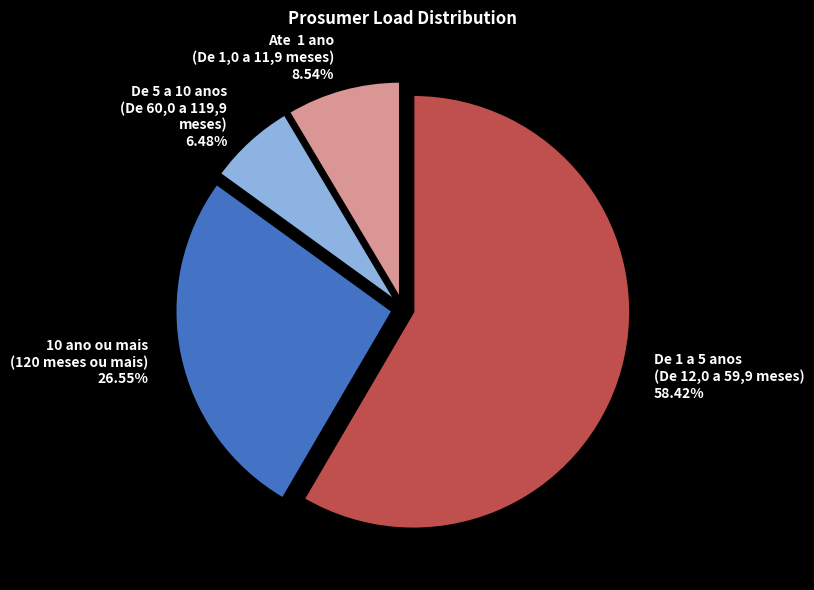

Approximately how many times larger is the value at De 1 a 5 anos (De 12,0 a 59,9 meses) 58.42% compared to 10 ano ou mais (120 meses ou mais) 26.55%?

2.2